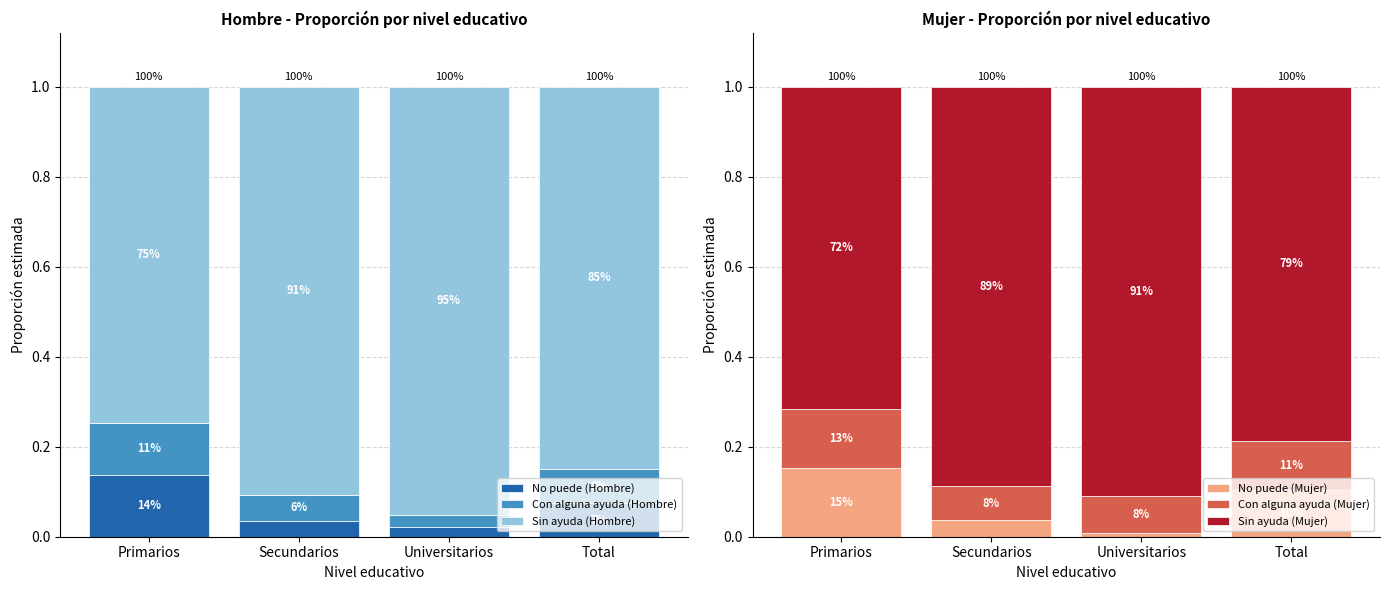

What is the total value across all series at Secundarios?

2.0